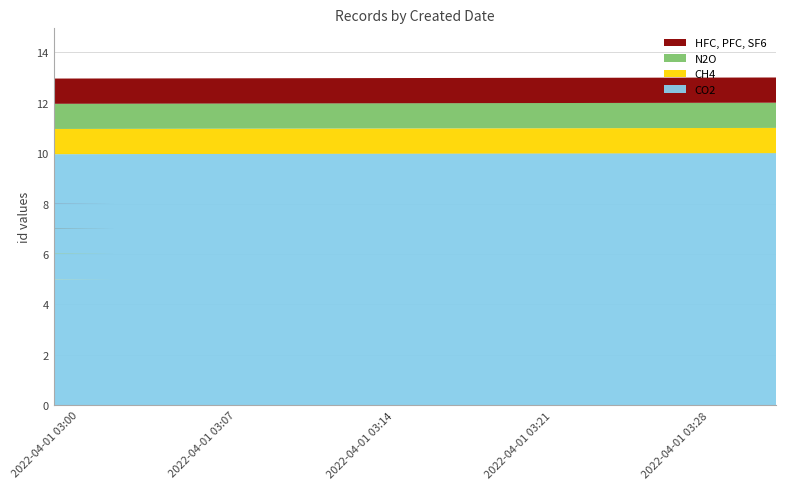

How many lines are shown in the chart?

4